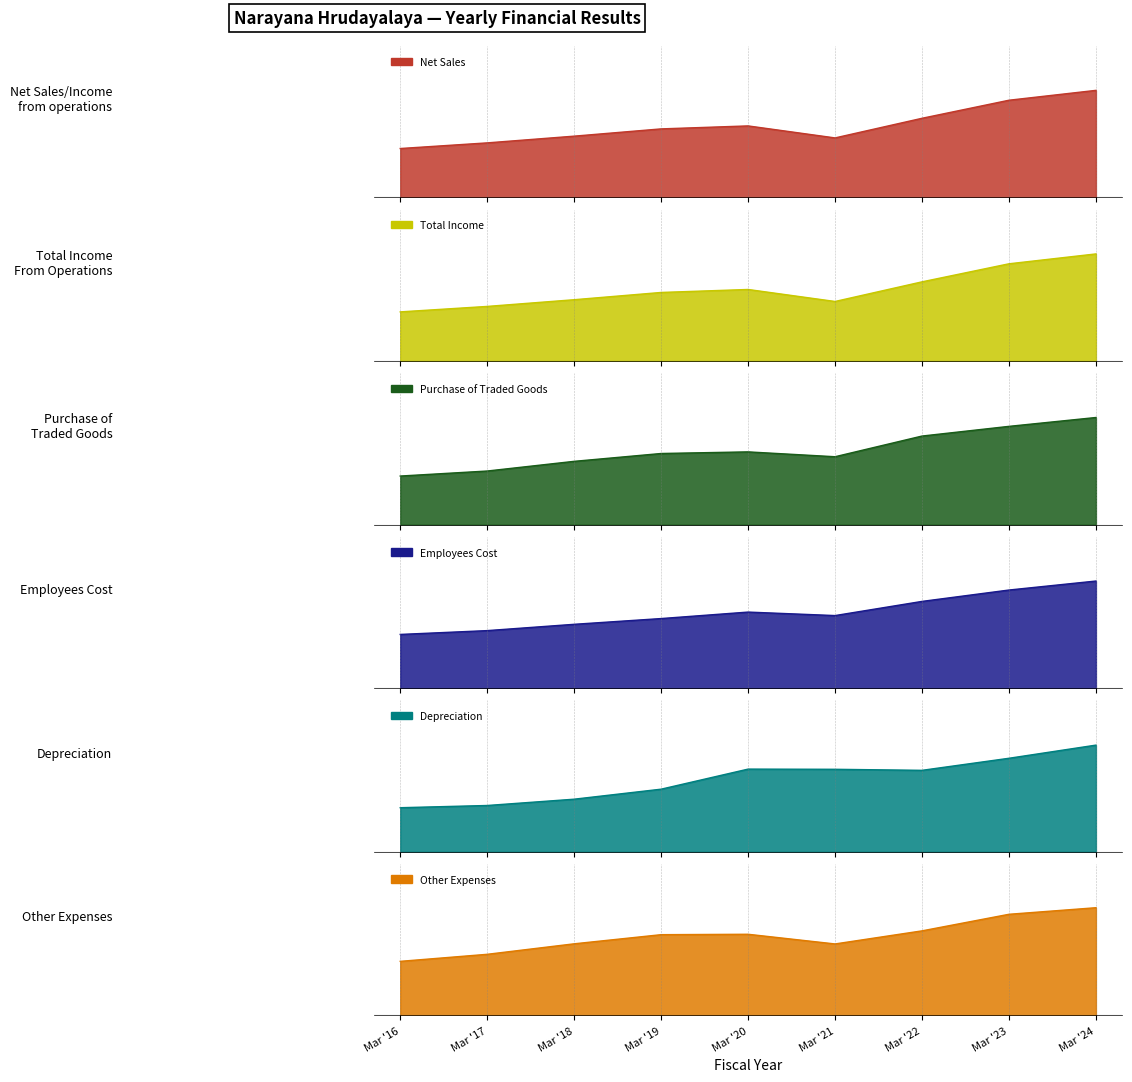

Where is the first local minimum for Depreciation?

Mar '22